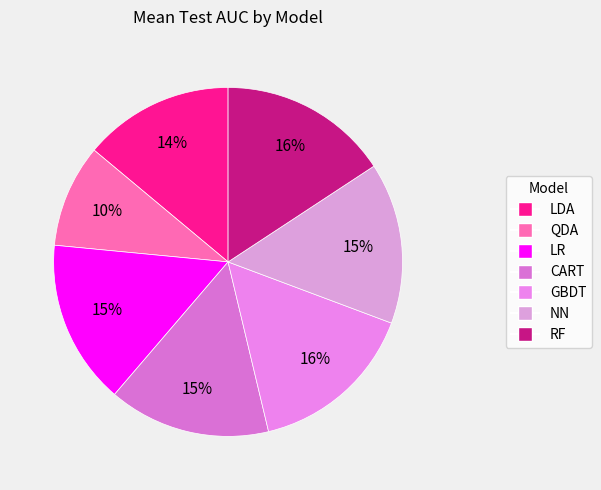

What is the smallest slice in the pie chart?

QDA